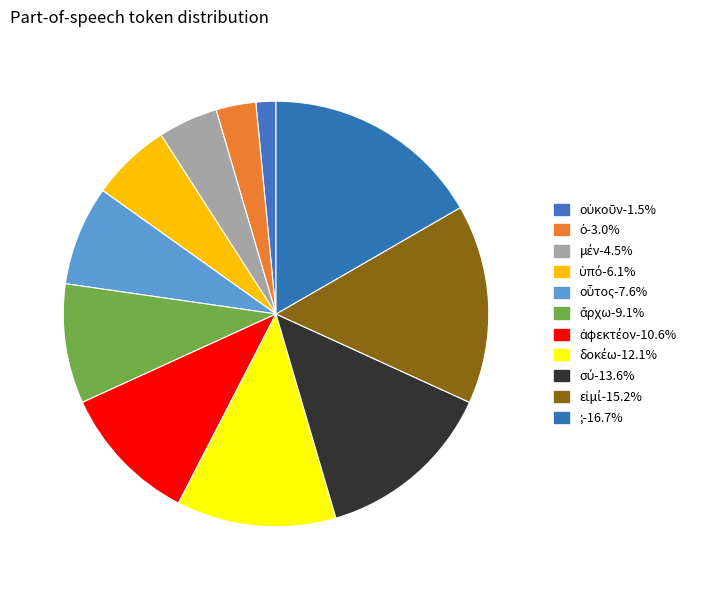

To the nearest percent, what portion does οὐκοῦν represent?

2%